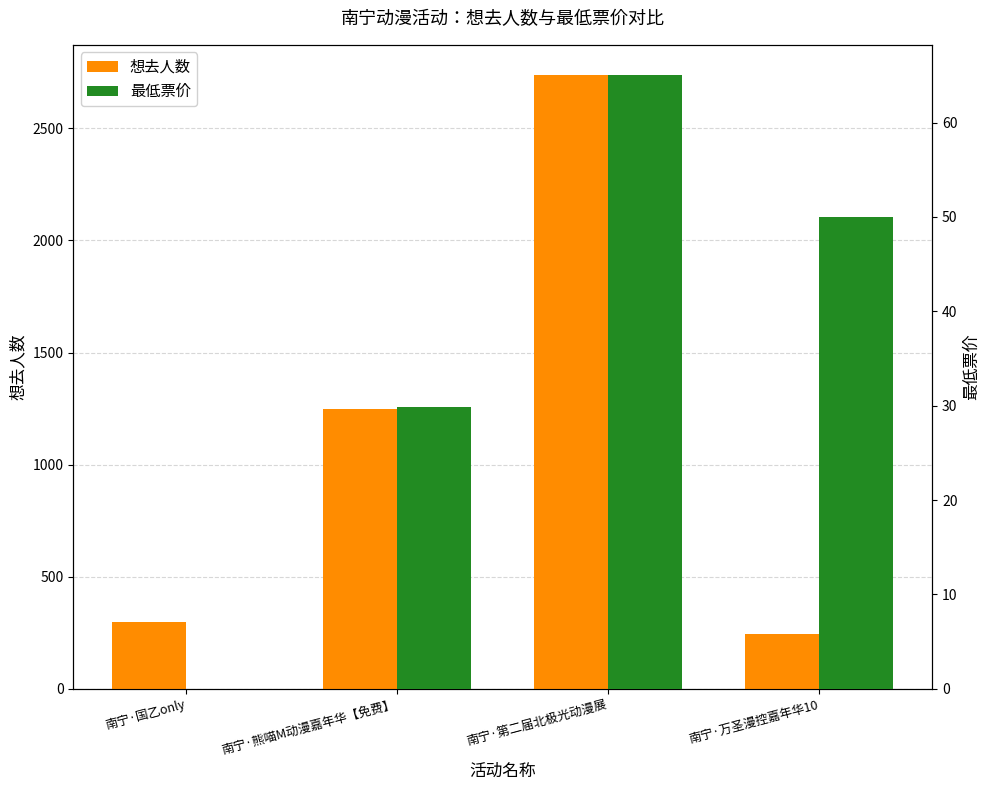

What is the difference between the 想去人数 values at 南宁·国乙only and 南宁·熊喵M动漫嘉年华【免费】?

948.0